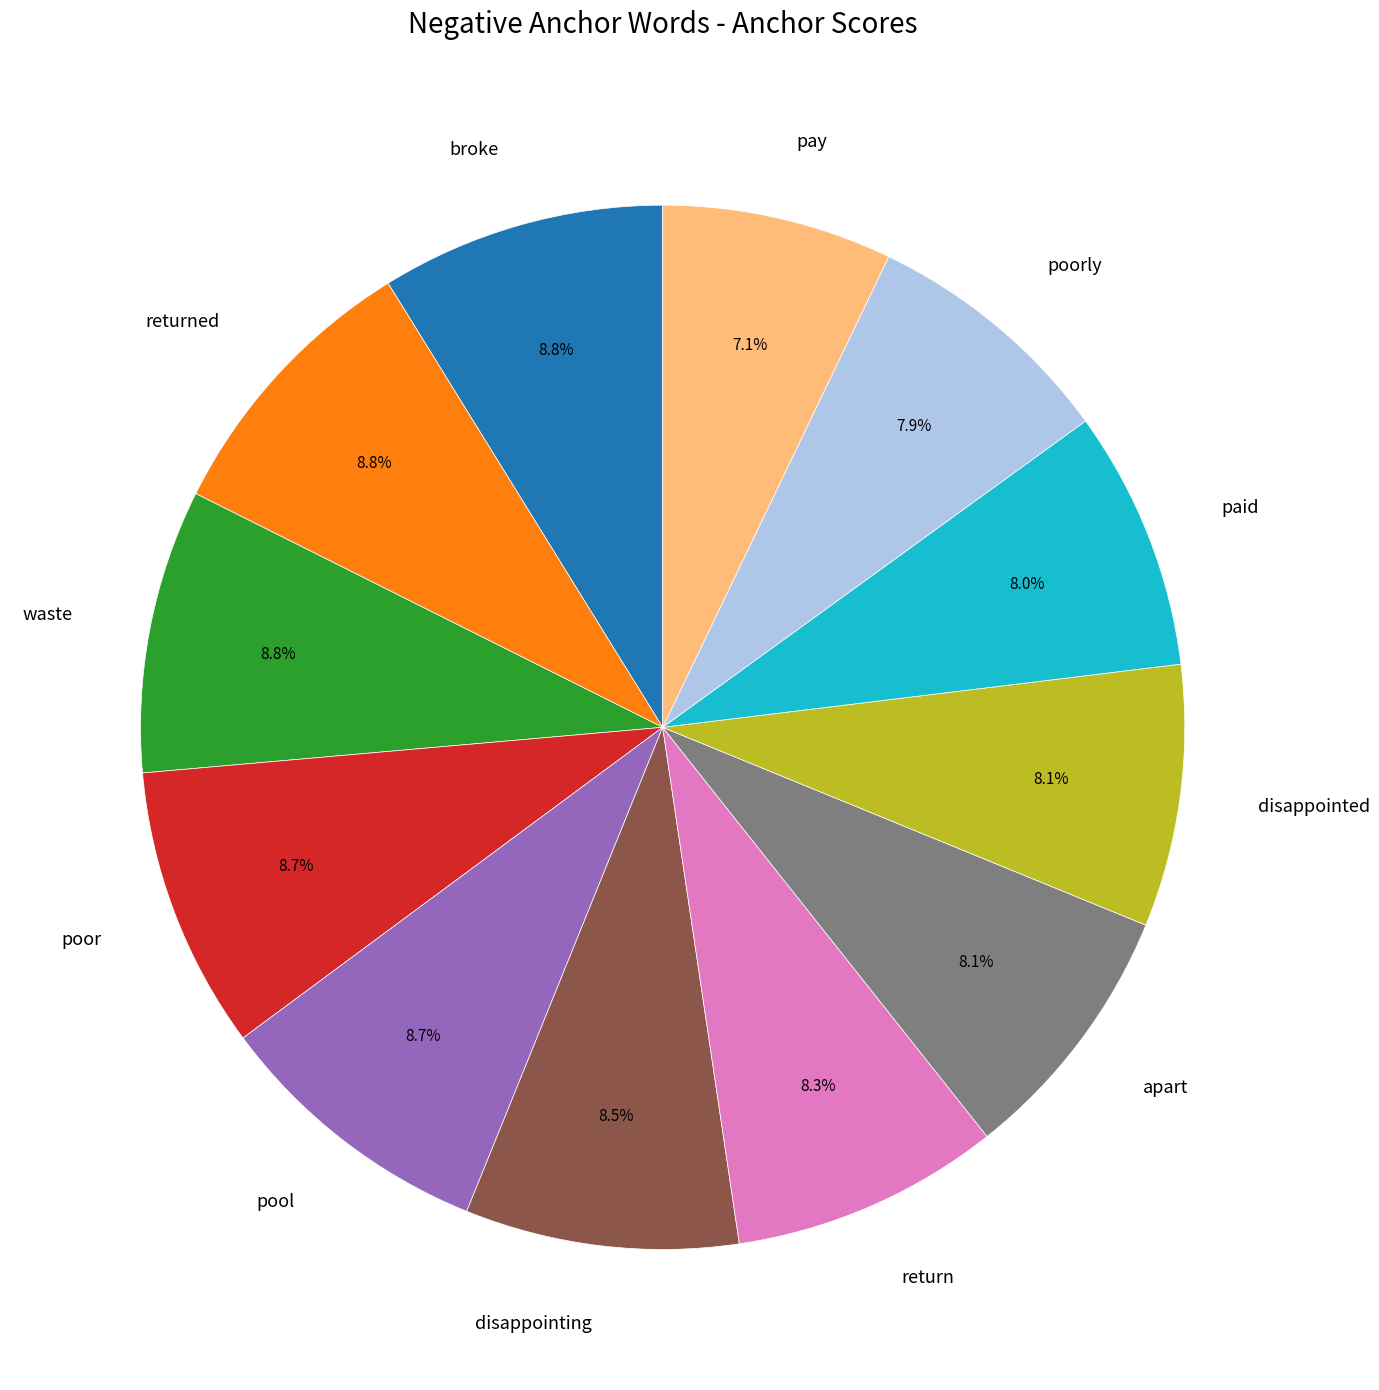

What percentage is NOT represented by pool?

91.3%